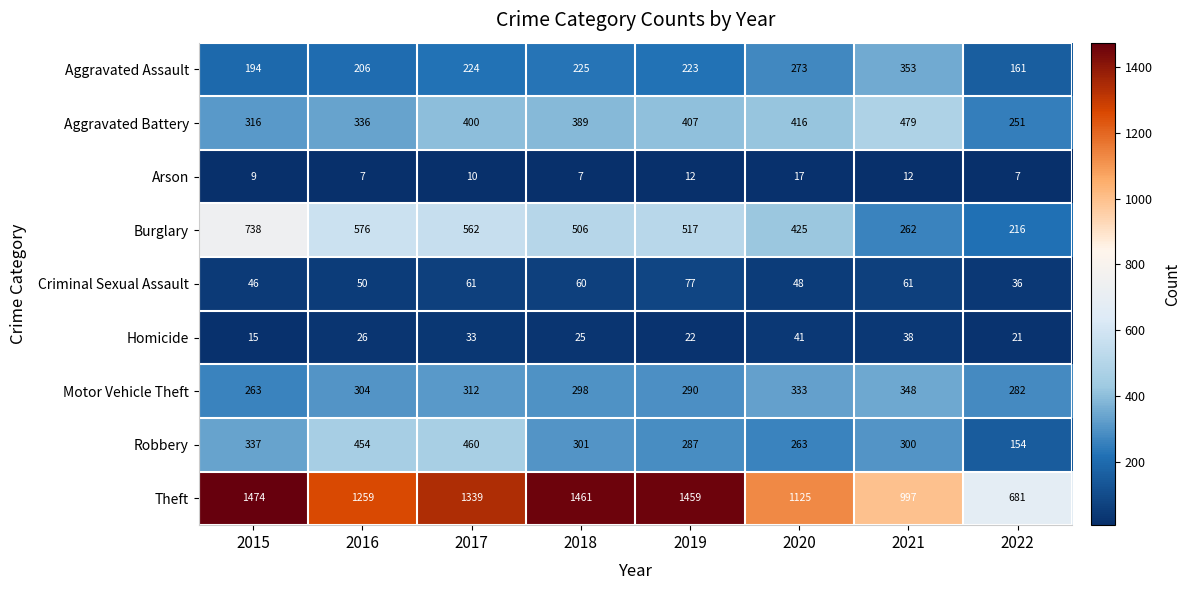

The Aggravated Battery series shows 407 at 2019. True or false?

True